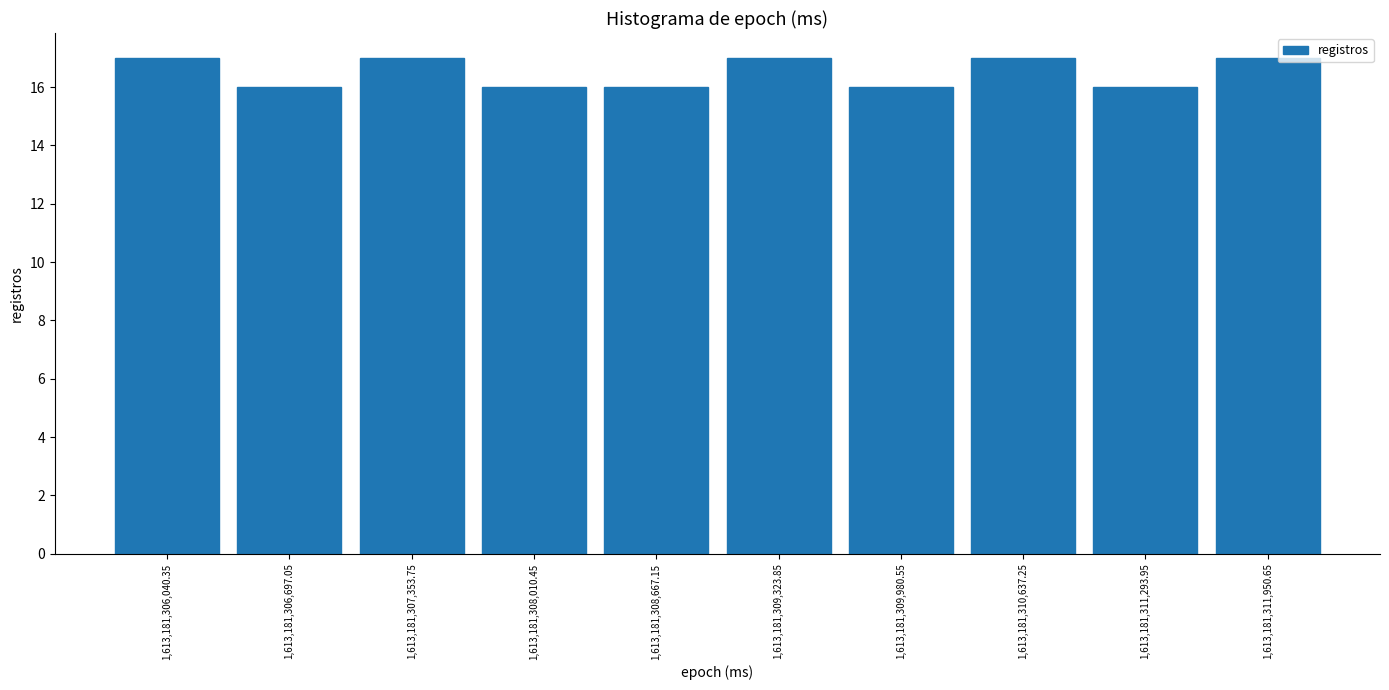

Reading left to right, list every bar in this chart as the range it spans on the x-axis followed by its height. Neither the bar edges nor the heights are printed on the chart, so give them approximately, as read against the axes.

1613181305700 to 1613181306400: 17
1613181306400 to 1613181307000: 16
1613181307000 to 1613181307700: 17
1613181307700 to 1613181308300: 16
1613181308300 to 1613181309000: 16
1613181309000 to 1613181309700: 17
1613181309700 to 1613181310300: 16
1613181310300 to 1613181311000: 17
1613181311000 to 1613181311600: 16
1613181311600 to 1613181312300: 17